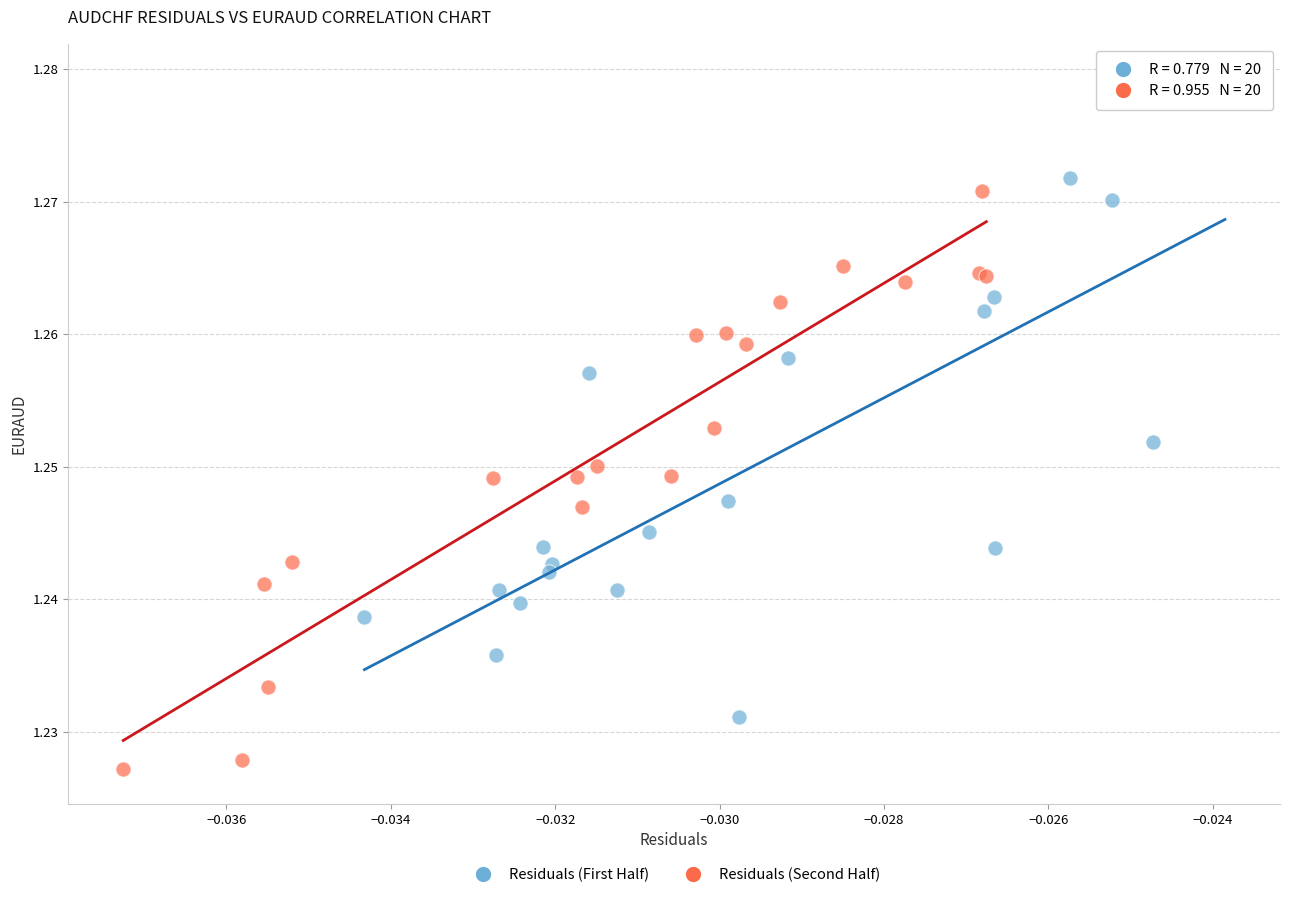

Which series has the widest spread of Y values?

Residuals (First Half)